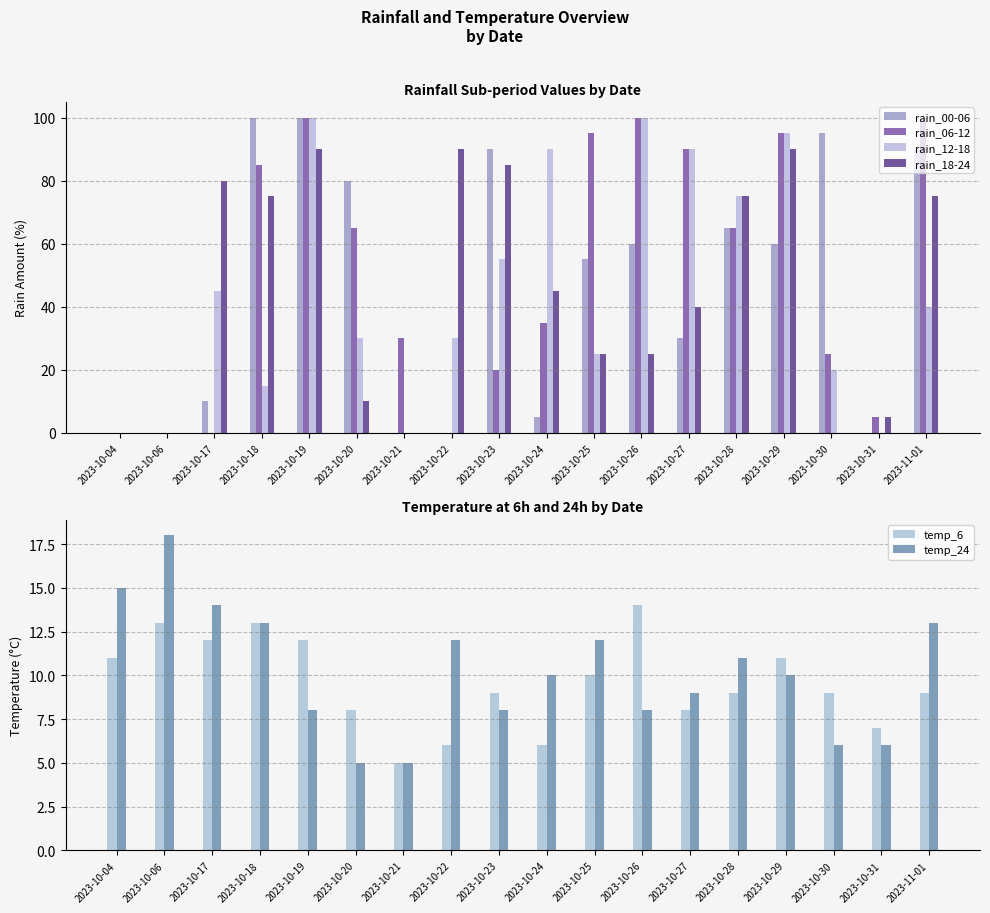

The value of temp_6 at 2023-10-27 is 8. True or false?

True